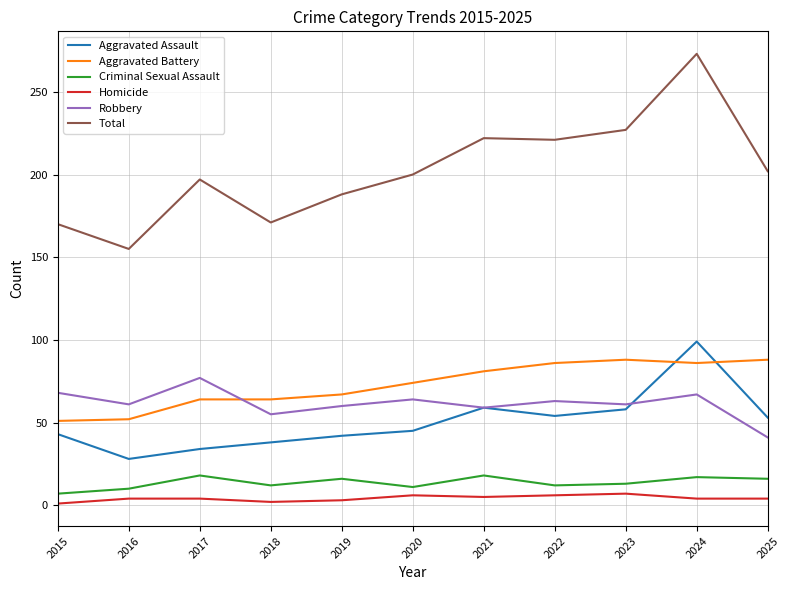

True or false: Homicide and Aggravated Battery intersect in this chart.

False